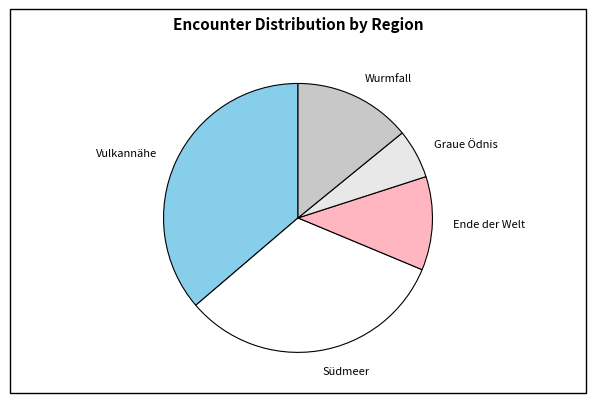

Is there any slice that represents more than half of the pie?

No